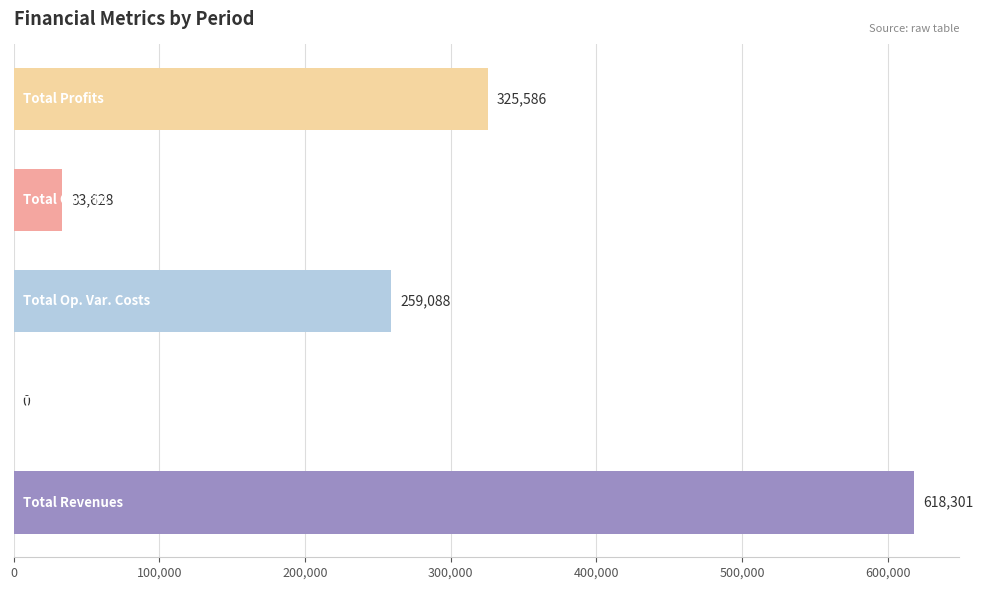

What is the maximum value shown in the chart?

618301.2